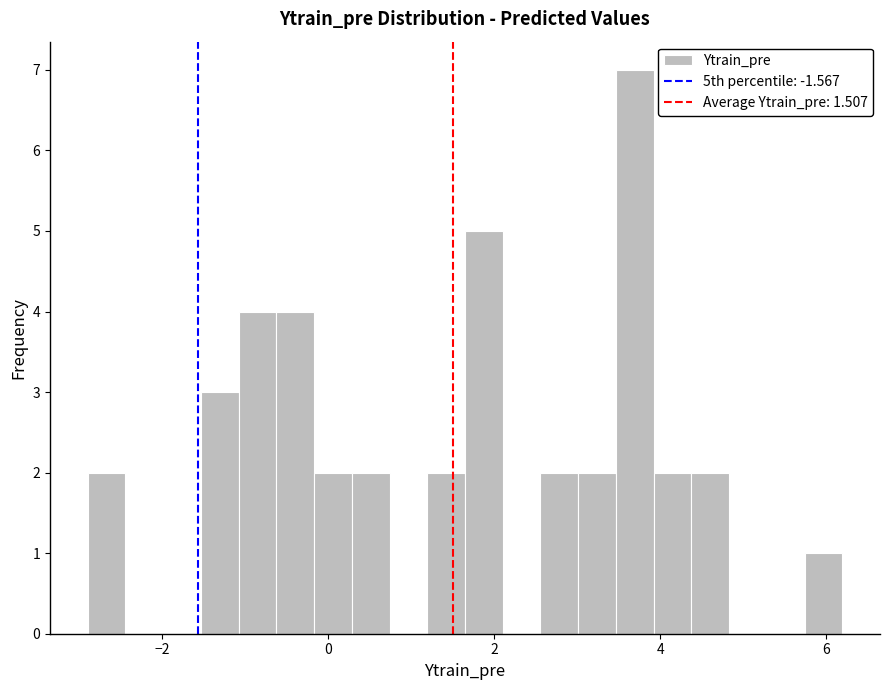

Read against the x-axis, roughly where is the centre of the tallest bar?

3.6